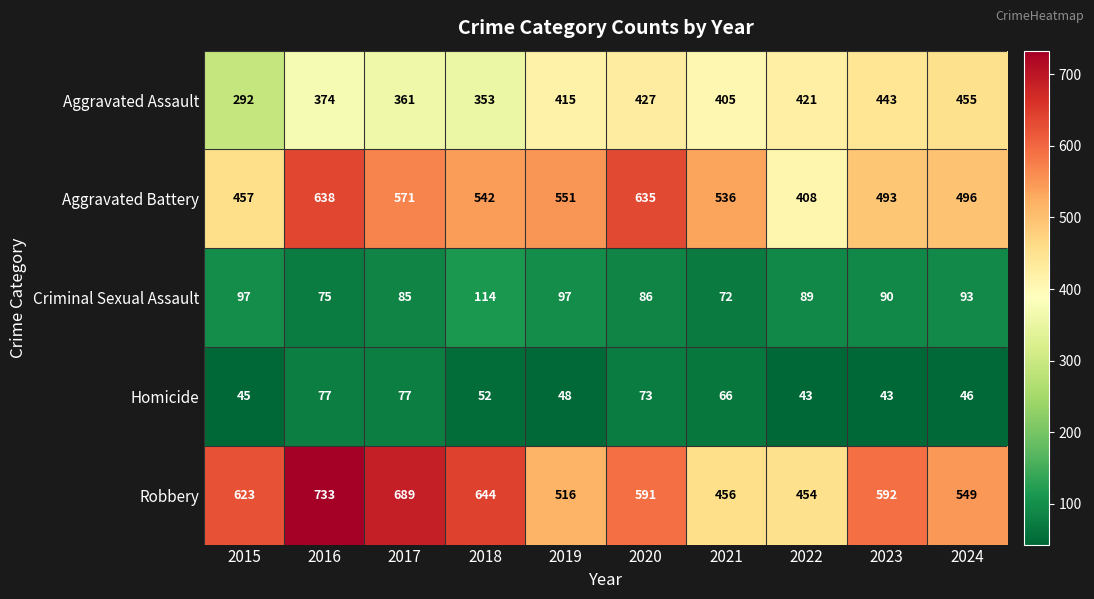

What is the average value of the Aggravated Assault series?

395